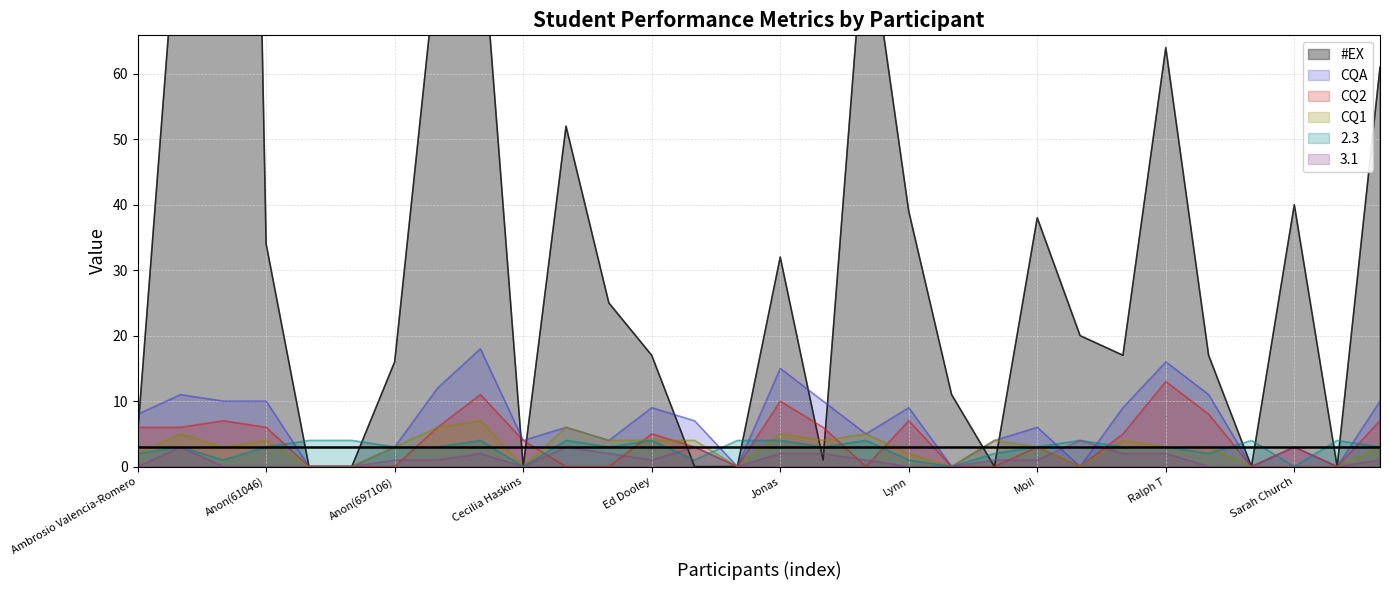

At which category is the sum across all series the highest?

Anon(116420)